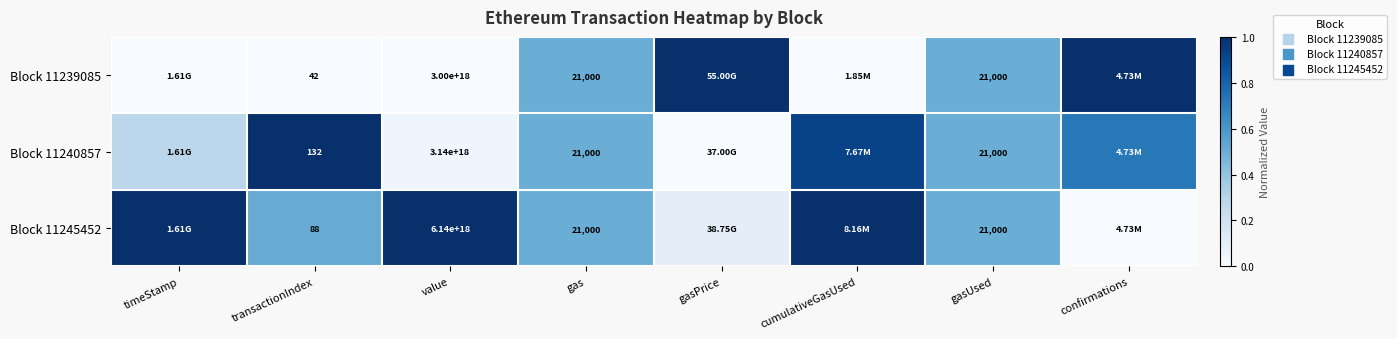

List the labels in order of Block 11245452 value, largest first.

timeStamp, value, cumulativeGasUsed, transactionIndex, gas, gasUsed, gasPrice, confirmations